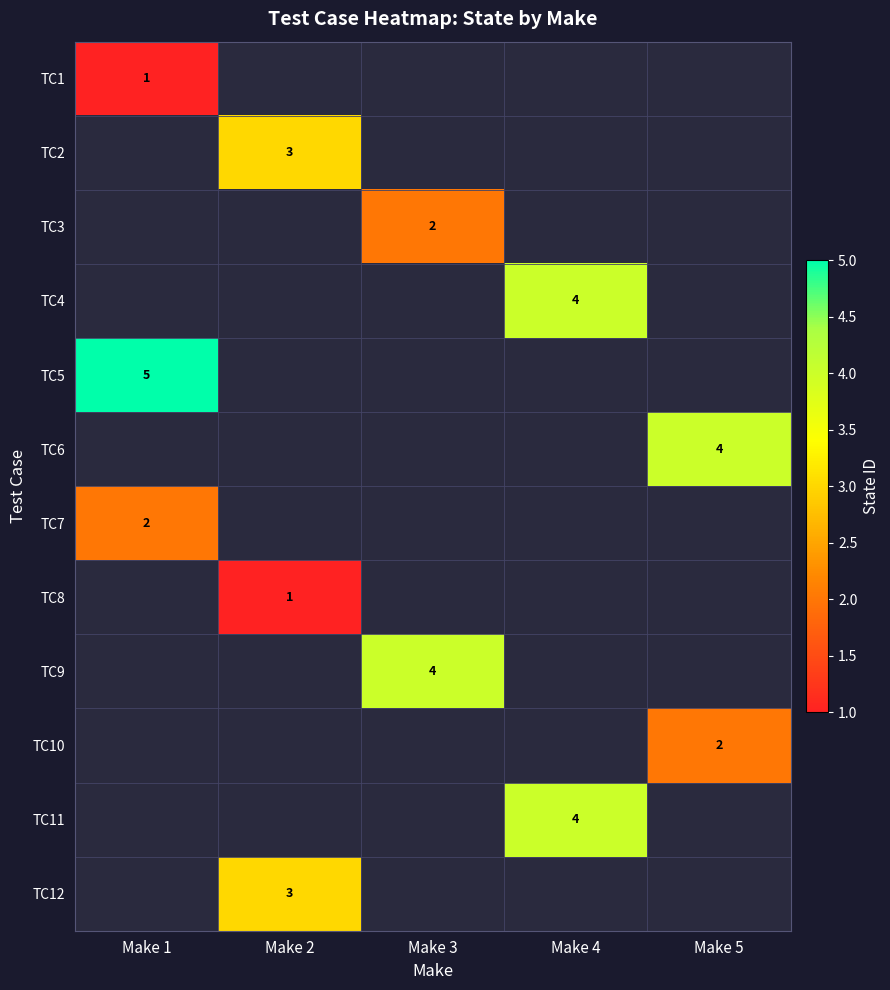

True or false: TC6 has a value of 4 at Make 5.

True